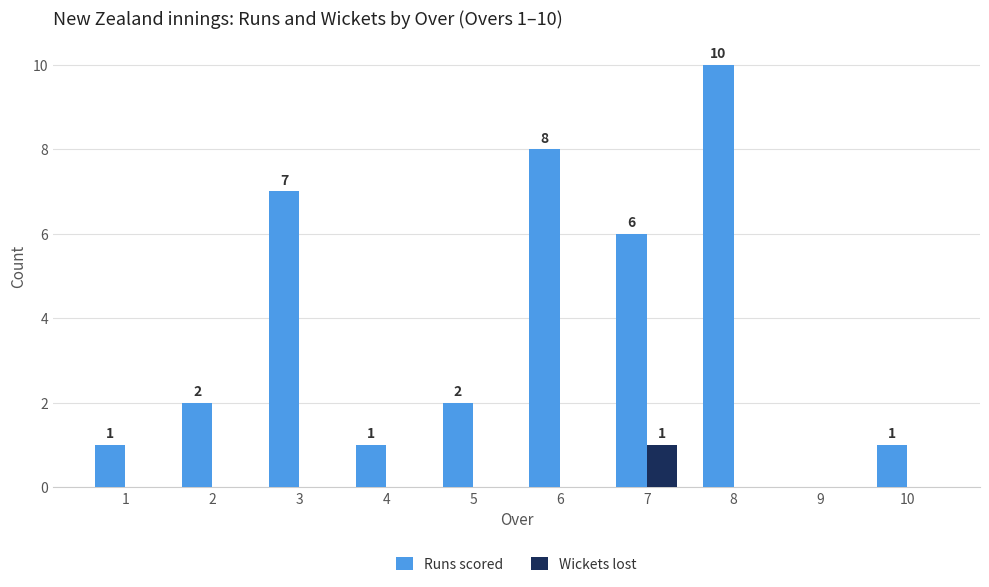

Reading left to right, extract all data points from this chart.

Runs scored: 1=1	2=2	3=7	4=1	5=2	6=8	7=6	8=10	9=0	10=1
Wickets lost: 1=0	2=0	3=0	4=0	5=0	6=0	7=1	8=0	9=0	10=0